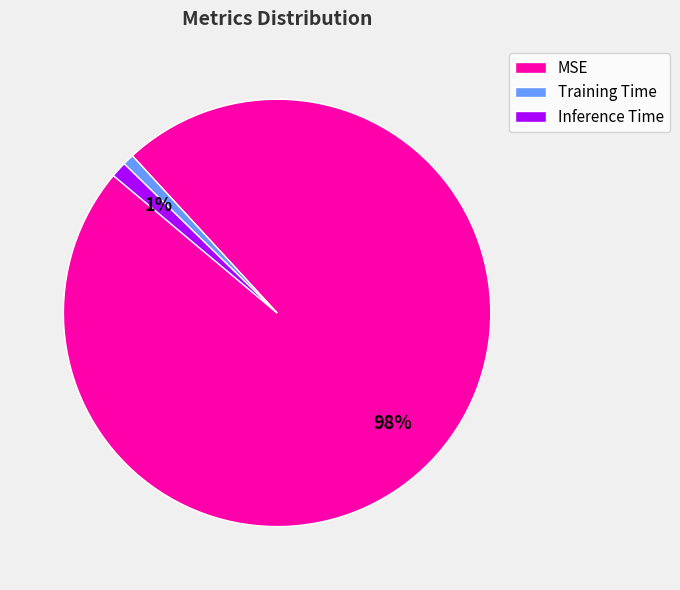

What is the majority slice?

MSE